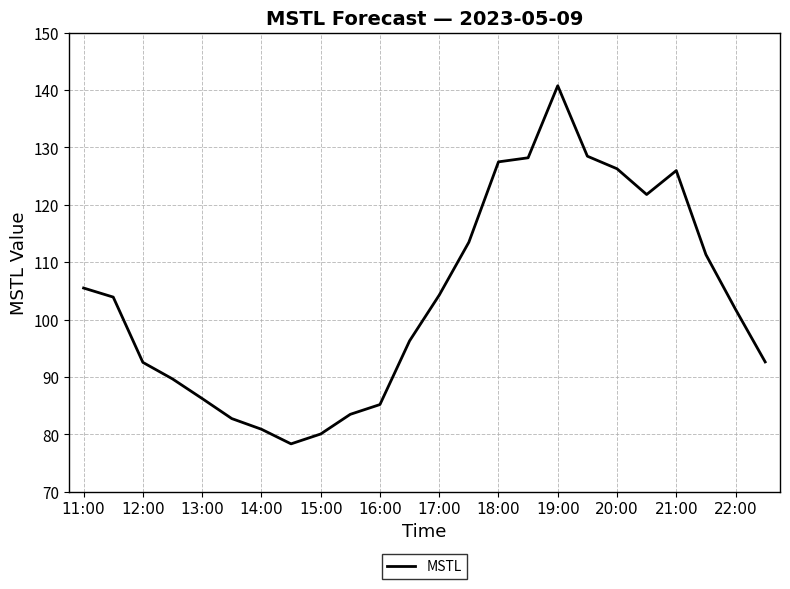

What is the difference between the maximum and minimum values?

62.4